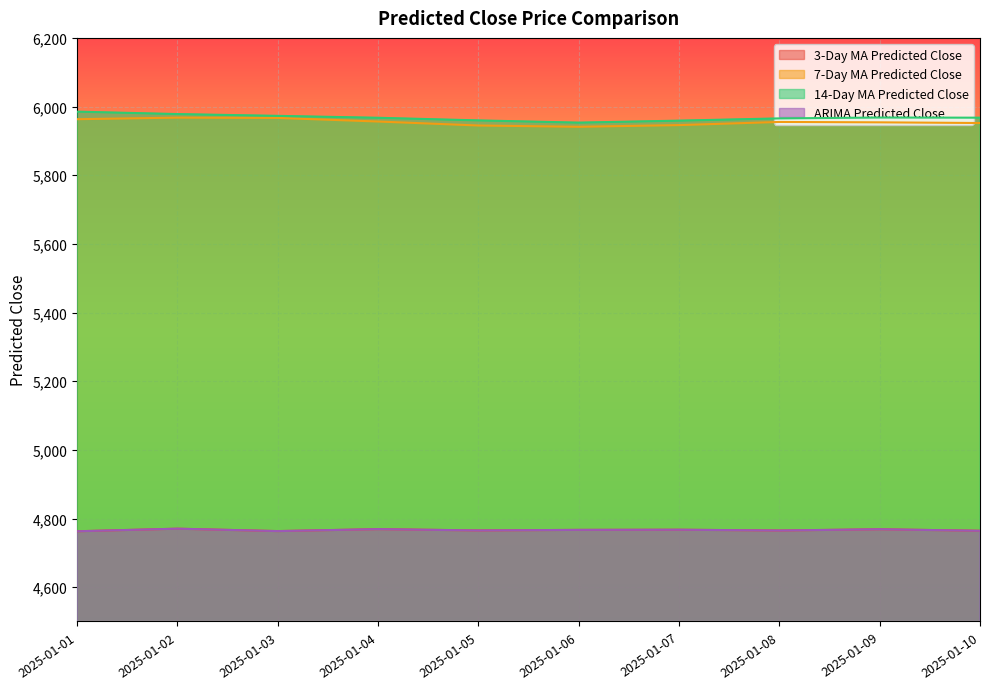

How many interior local valleys does the 7-Day MA Predicted Close series have?

1